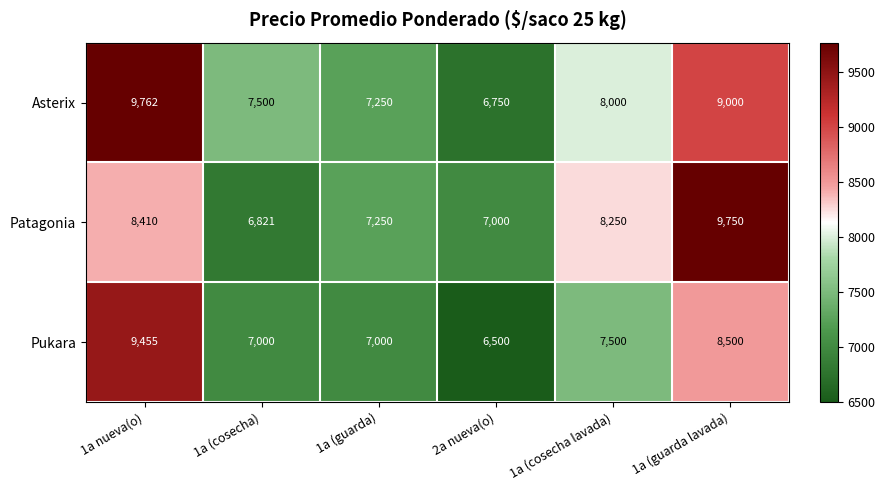

What is the total value across all series at 2a nueva(o)?

20250